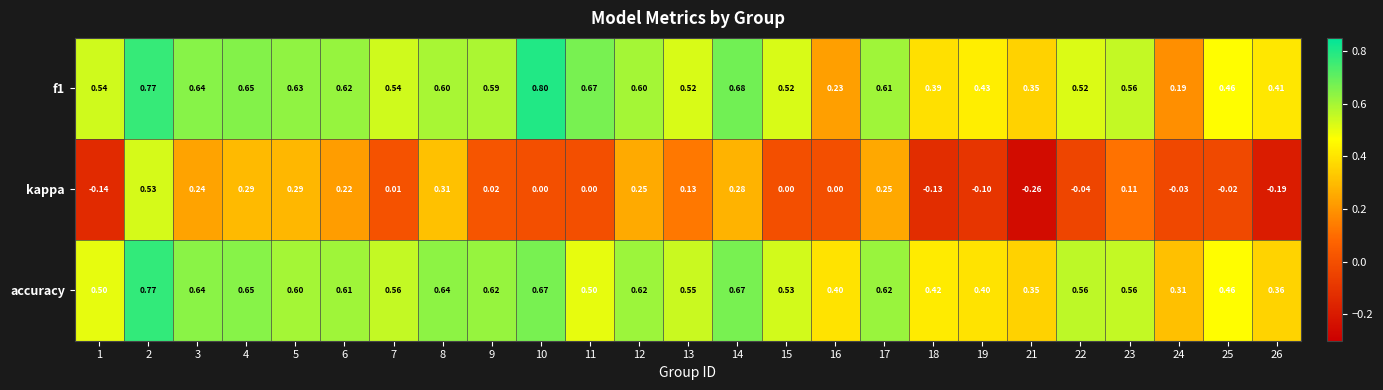

Which series has the largest range (max minus min)?

kappa